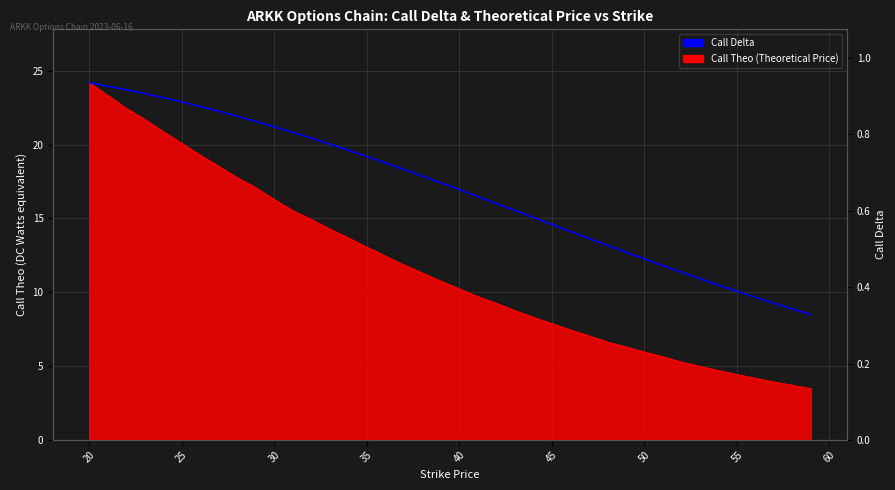

What is the greatest value displayed?

0.9